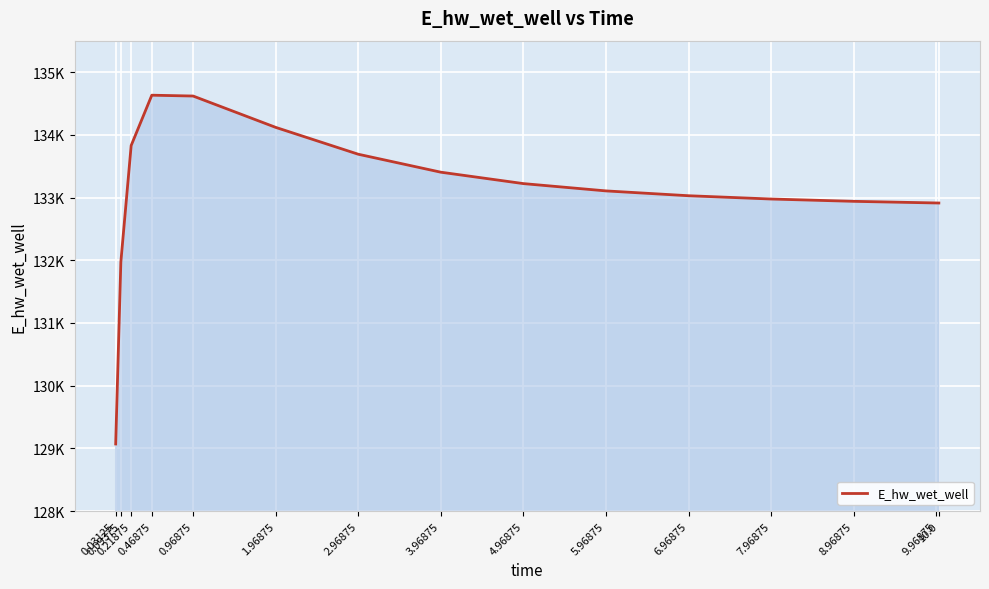

What is the label of the 1st point from the left?

0.03125